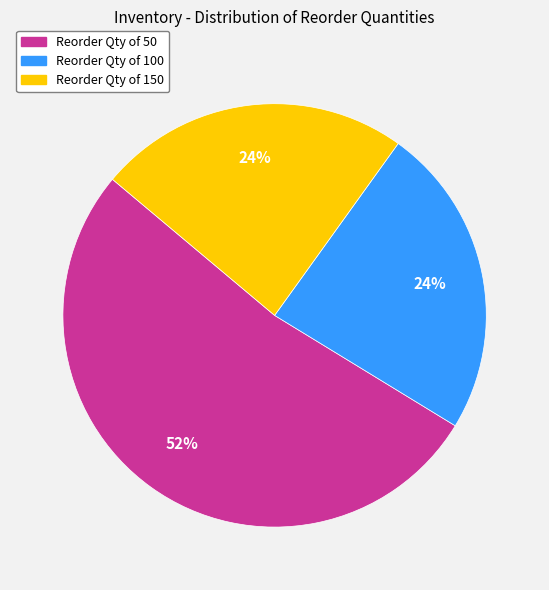

To the nearest percent, what is the average slice percentage?

33%